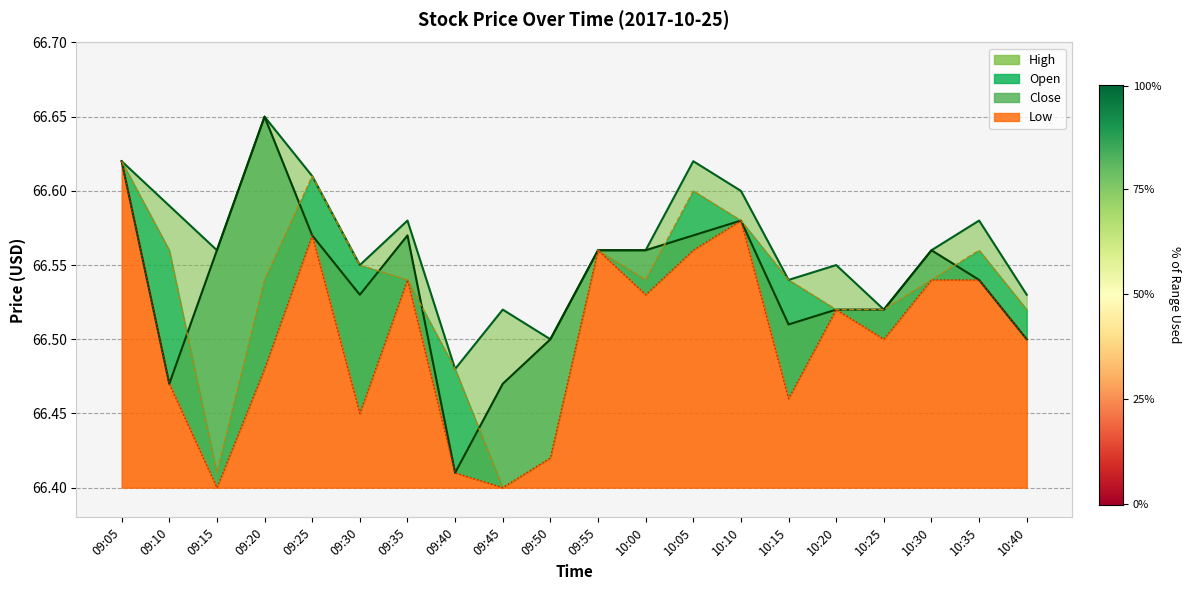

Which label corresponds to the smallest value in the chart?

09:45